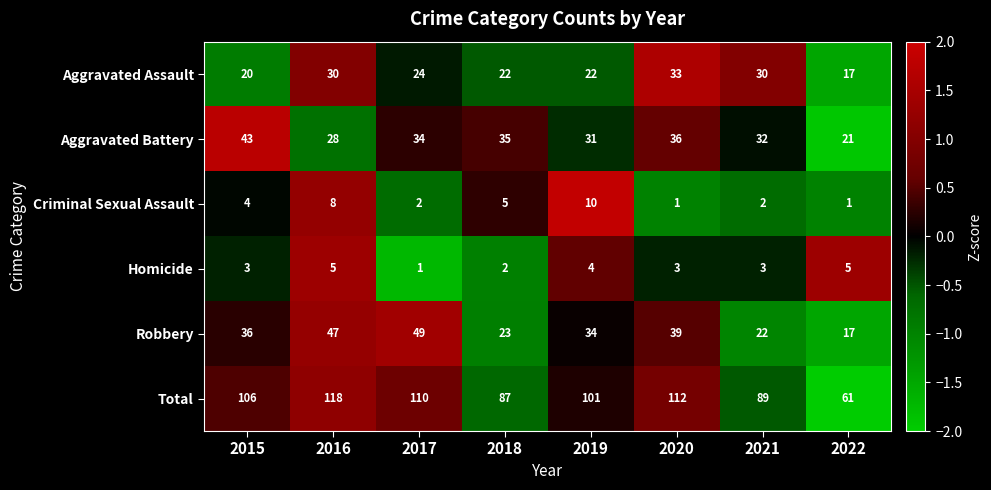

Count the Aggravated Assault values in the range 22 to 30.

5